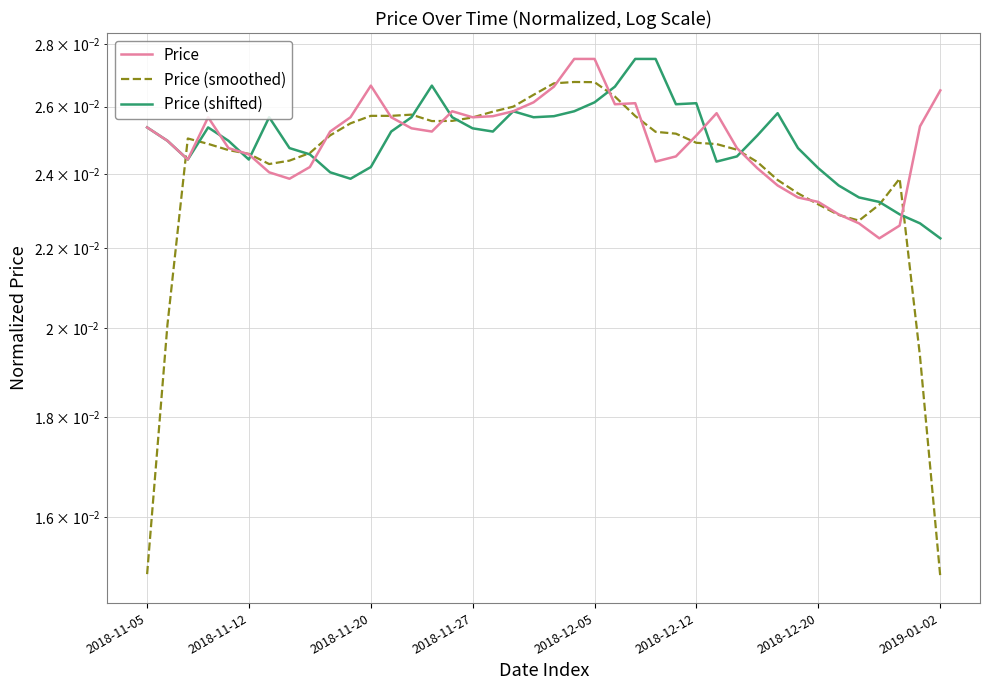

How many lines are shown in the chart?

3